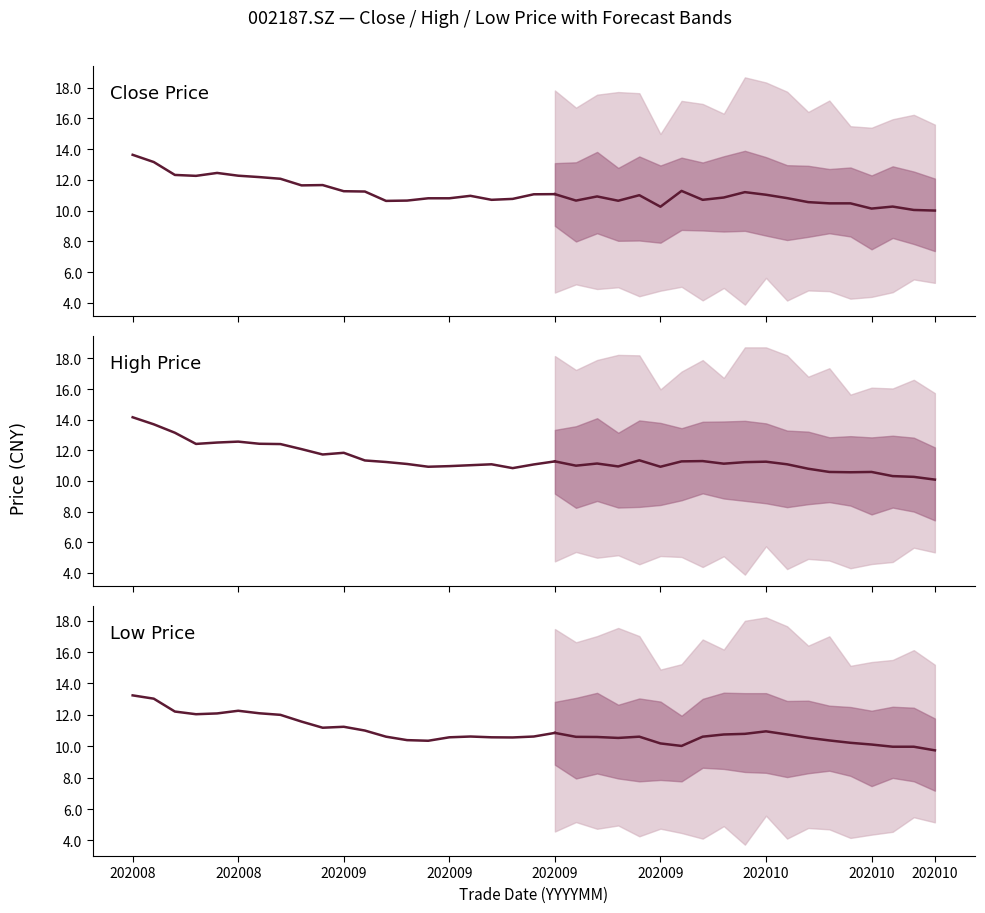

Reading left to right, extract all data points from this chart.

Close Price: 13.6	13.2	12.3	12.3	12.4	12.3	12.2	12.1	11.6	11.7	11.3	11.2	10.6	10.7	10.8	10.8	11.0	10.7	10.8	11.1	11.1
High Price: 14.2	13.7	13.2	12.4	12.5	12.6	12.4	12.4	12.1	11.7	11.8	11.3	11.2	11.1	10.9	11.0	11.0	11.1	10.8	11.1	11.3
Low Price: 13.2	13.0	12.2	12.0	12.1	12.3	12.1	12.0	11.6	11.2	11.2	11.0	10.6	10.4	10.3	10.6	10.6	10.6	10.6	10.6	10.8